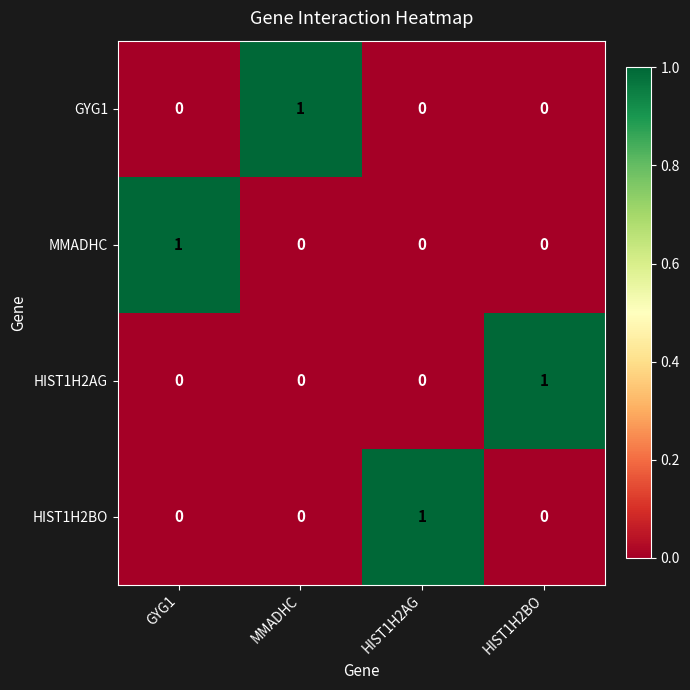

How many HIST1H2AG values are between 0 and 1?

4